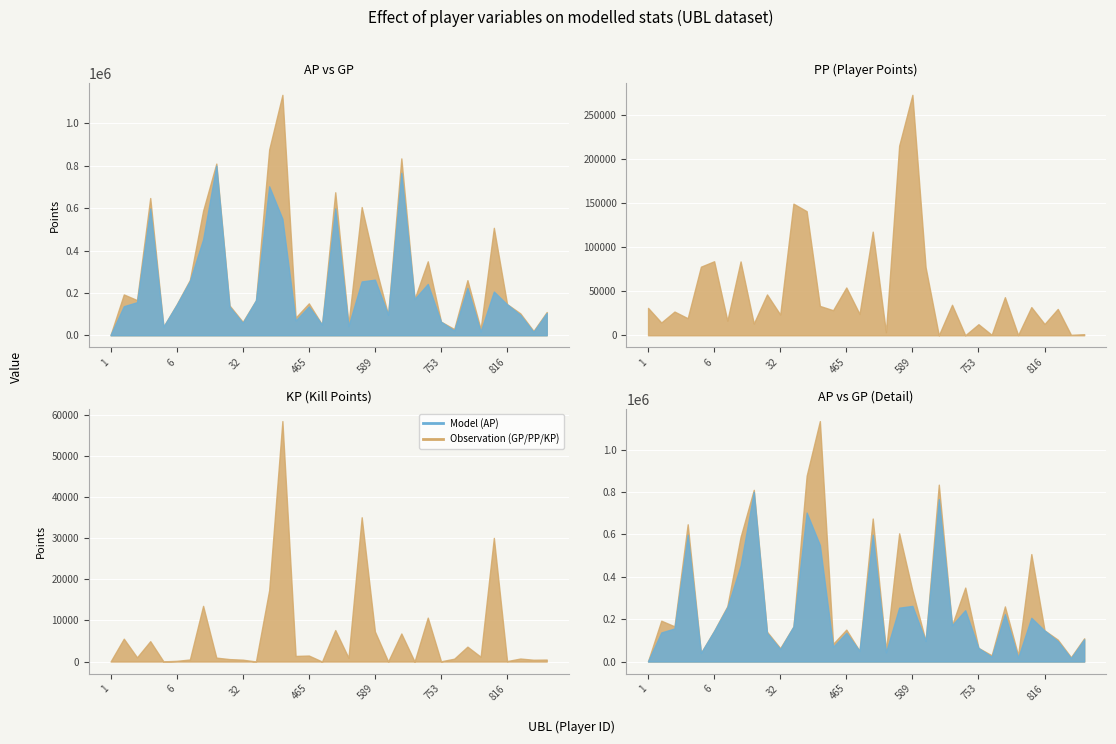

How many values in the AP series are below 146006?

17